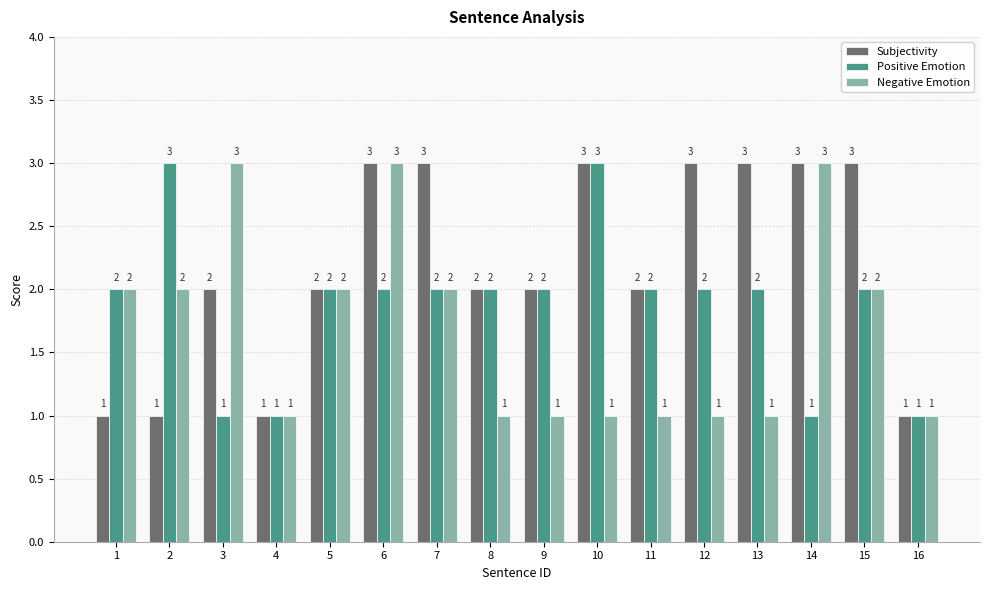

List the series in order of their overall mean, highest first.

Subjectivity, Positive Emotion, Negative Emotion